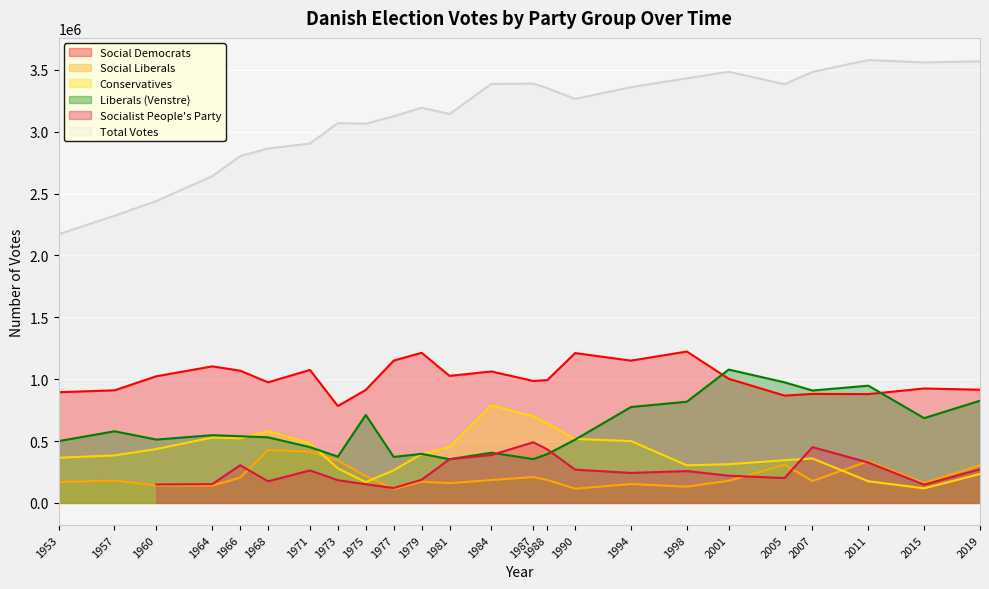

At which category does the chart reach its minimum across all series?

1977